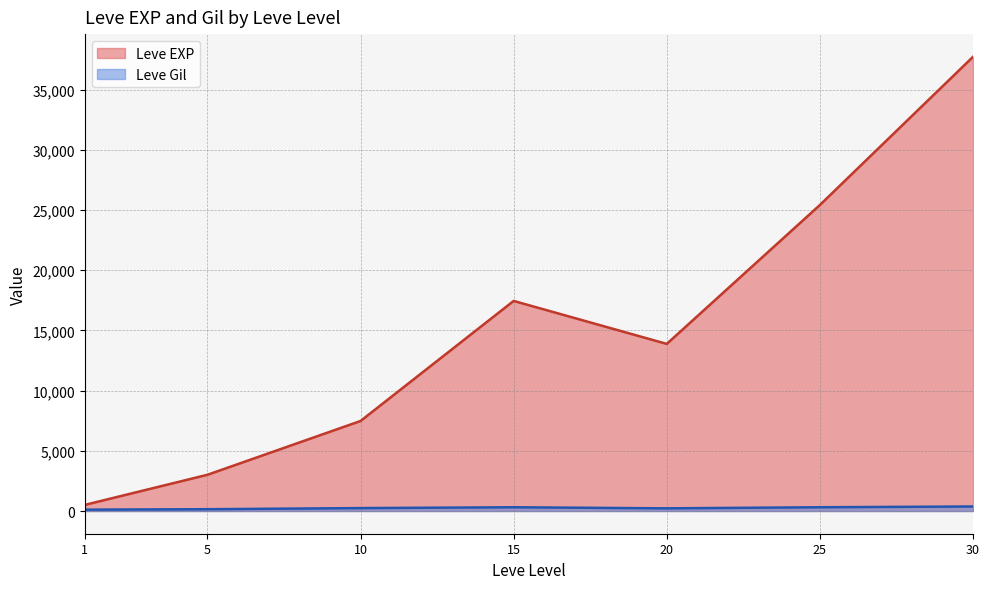

Which series ends up on top after the final intersection of Leve Gil and Leve EXP?

Leve EXP